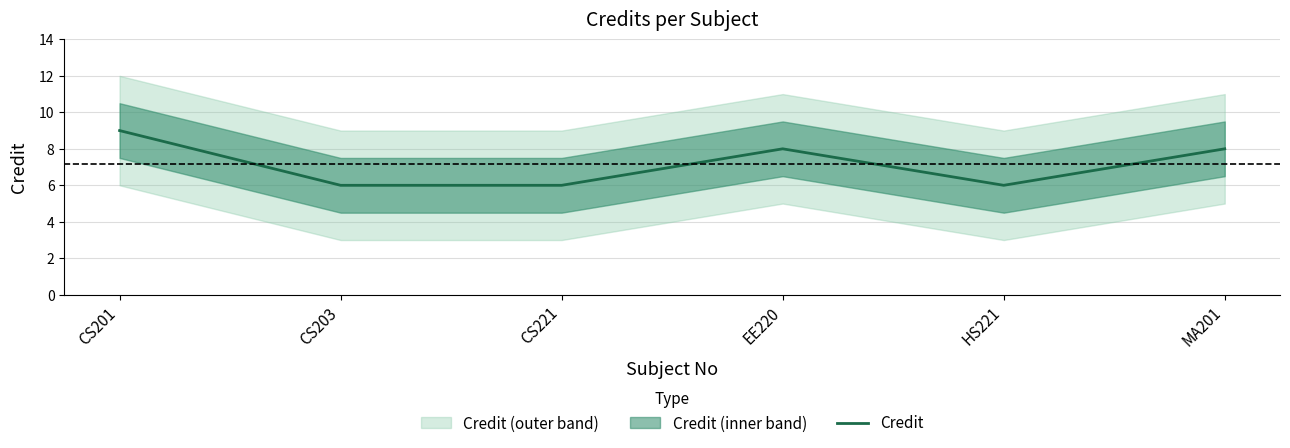

Rank the categories by value from highest to lowest.

CS201, EE220, MA201, CS203, CS221, HS221